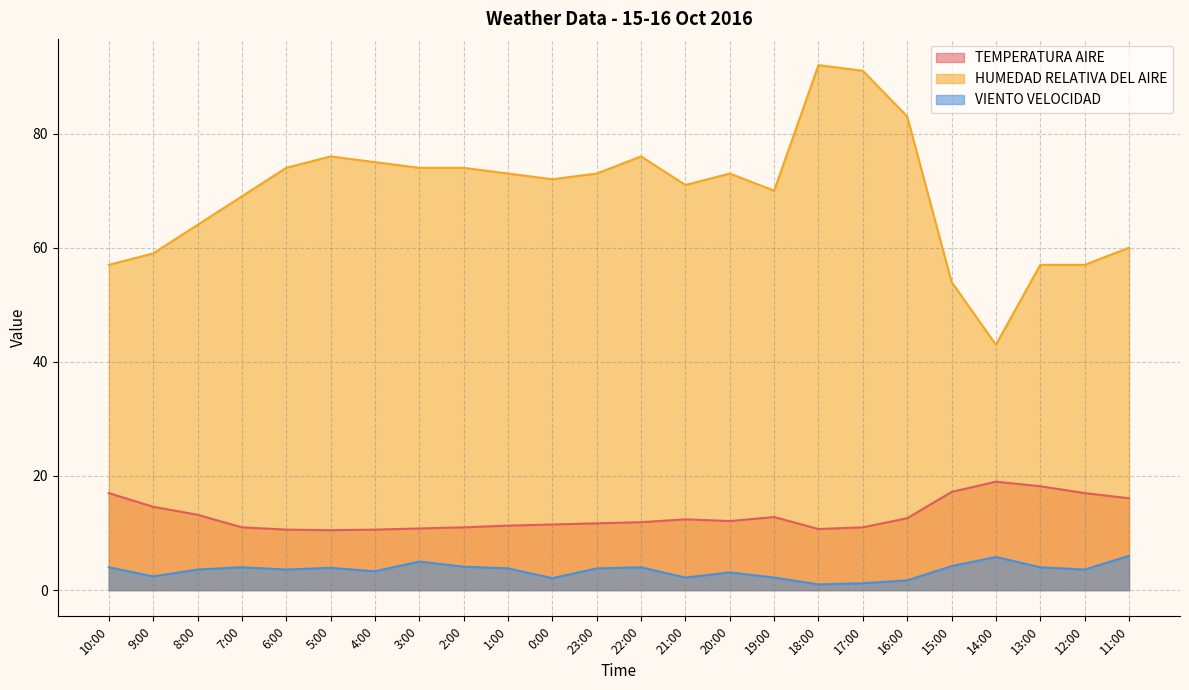

Where is VIENTO VELOCIDAD nearest to the value 3?

20:00